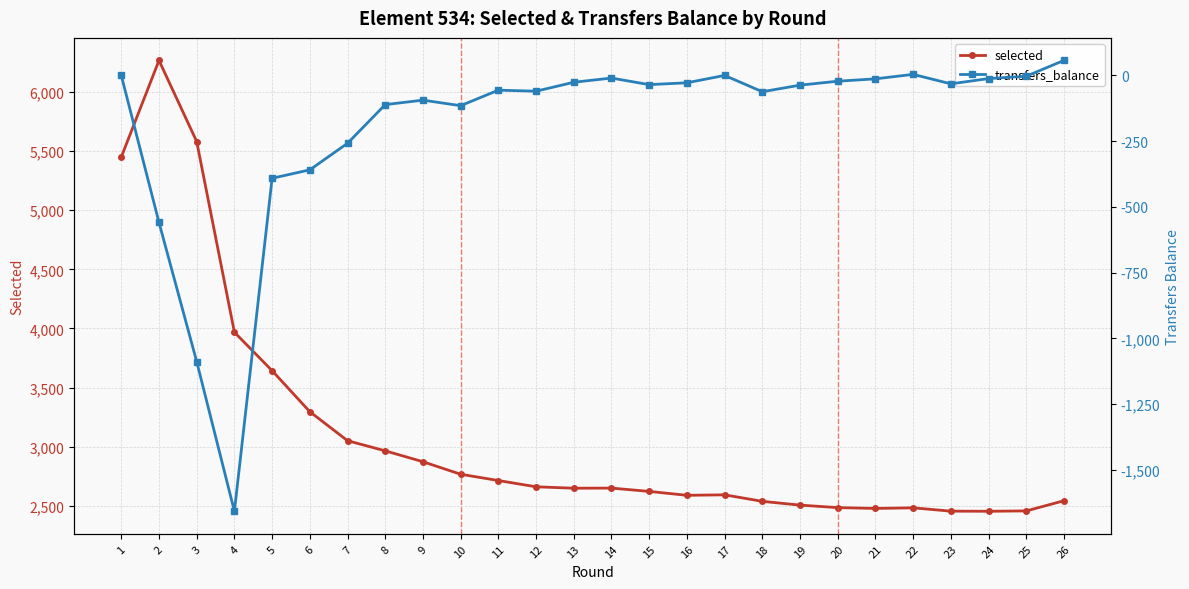

What is the difference between the maximum and minimum values in the selected series?

3813